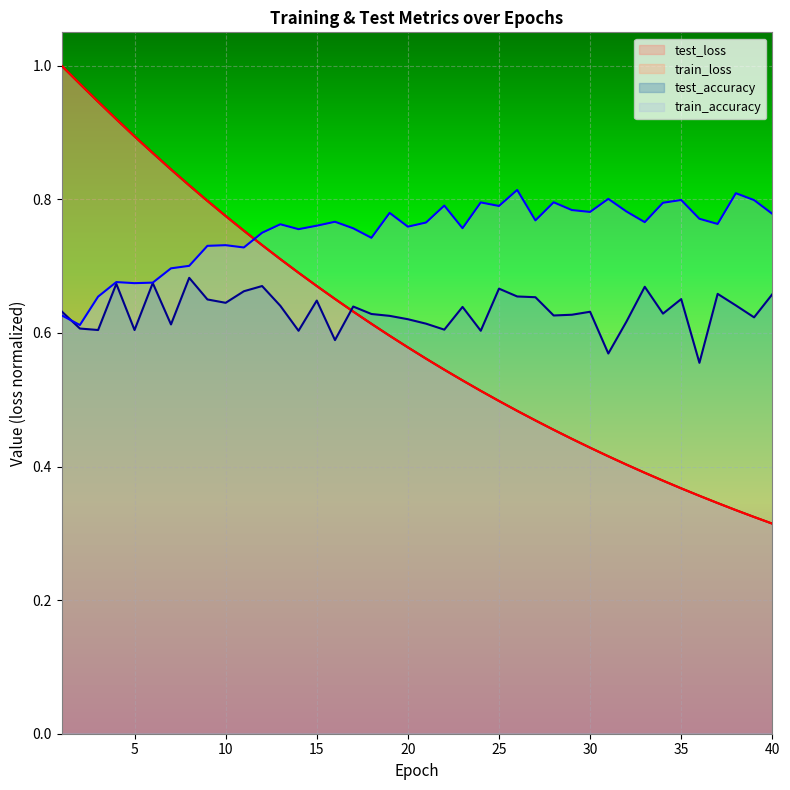

The value of train_loss at 32 is 0.6. True or false?

False